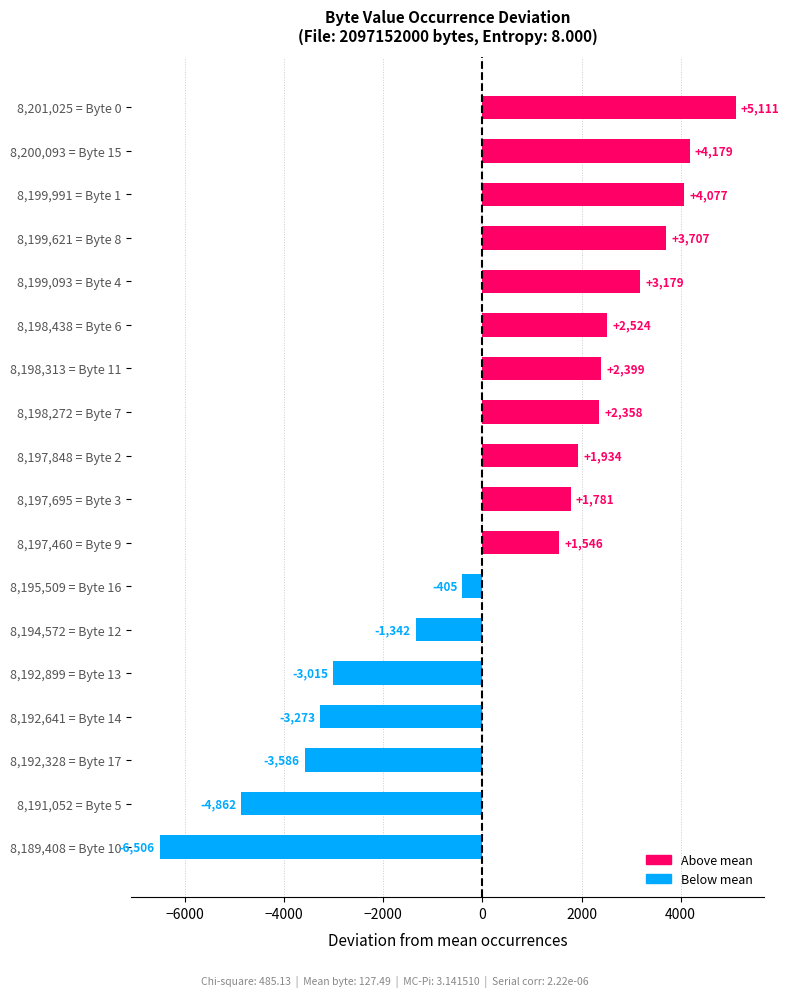

Rank the categories by value from highest to lowest.

8,201,025 = Byte 0, 8,200,093 = Byte 15, 8,199,991 = Byte 1, 8,199,621 = Byte 8, 8,199,093 = Byte 4, 8,198,438 = Byte 6, 8,198,313 = Byte 11, 8,198,272 = Byte 7, 8,197,848 = Byte 2, 8,197,695 = Byte 3, 8,197,460 = Byte 9, 8,195,509 = Byte 16, 8,194,572 = Byte 12, 8,192,899 = Byte 13, 8,192,641 = Byte 14, 8,192,328 = Byte 17, 8,191,052 = Byte 5, 8,189,408 = Byte 10